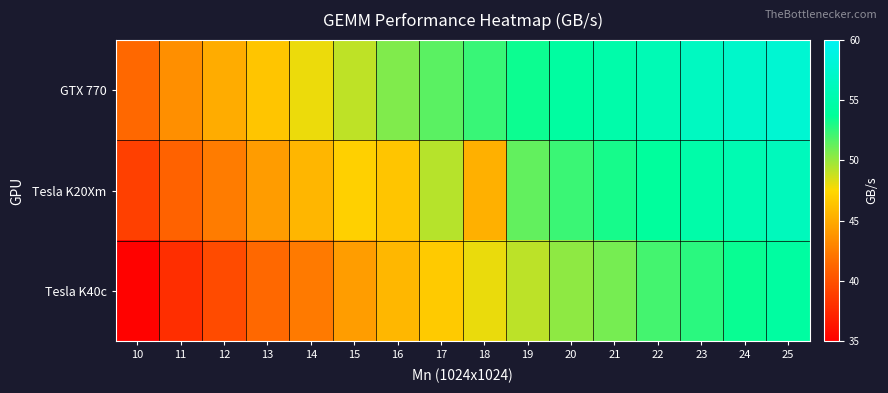

Reading right to left, list all the values displayed in this chart.

GTX 770: 25=57.8	24=57.2	23=56.6	22=55.7	21=55.0	20=54.4	19=53.4	18=52.4	17=51.5	16=50.6	15=49.1	14=47.9	13=46.5	12=45.1	11=43.5	10=41.4
Tesla K20Xm: 25=56.2	24=55.5	23=54.9	22=54.0	21=53.2	20=52.3	19=51.3	18=45.3	17=49.3	16=46.5	15=47.0	14=45.6	13=44.2	12=42.5	11=41.0	10=39.0
Tesla K40c: 25=54.4	24=53.5	23=52.7	22=52.0	21=50.9	20=50.3	19=49.2	18=48.0	17=46.8	16=45.7	15=44.3	14=42.4	13=41.4	12=39.6	11=37.8	10=35.1